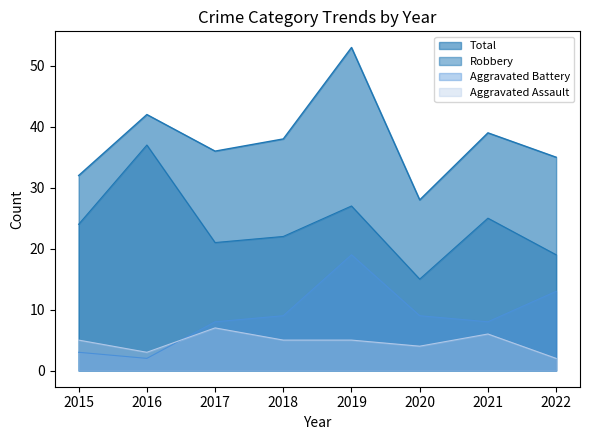

Reading left to right, what are all the values shown in this chart?

Aggravated Assault: 5	3	7	5	5	4	6	2
Aggravated Battery: 3	2	8	9	19	9	8	13
Robbery: 24	37	21	22	27	15	25	19
Total: 32	42	36	38	53	28	39	35